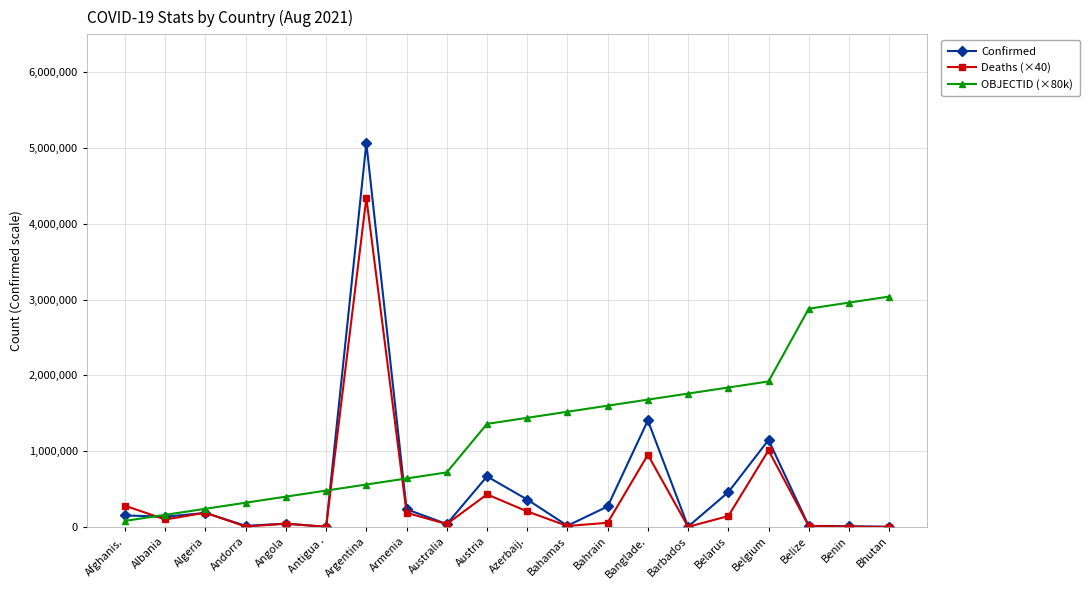

Does the chart have visible grid lines?

Yes